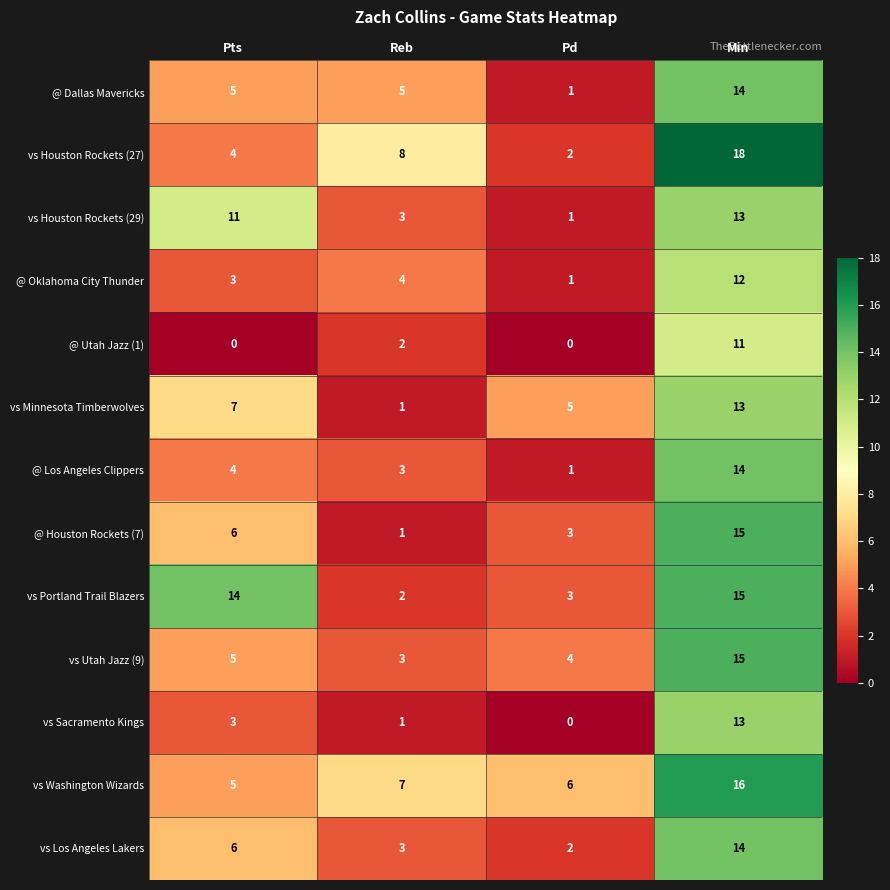

Which category has the lowest value in the vs Portland Trail Blazers series?

Reb